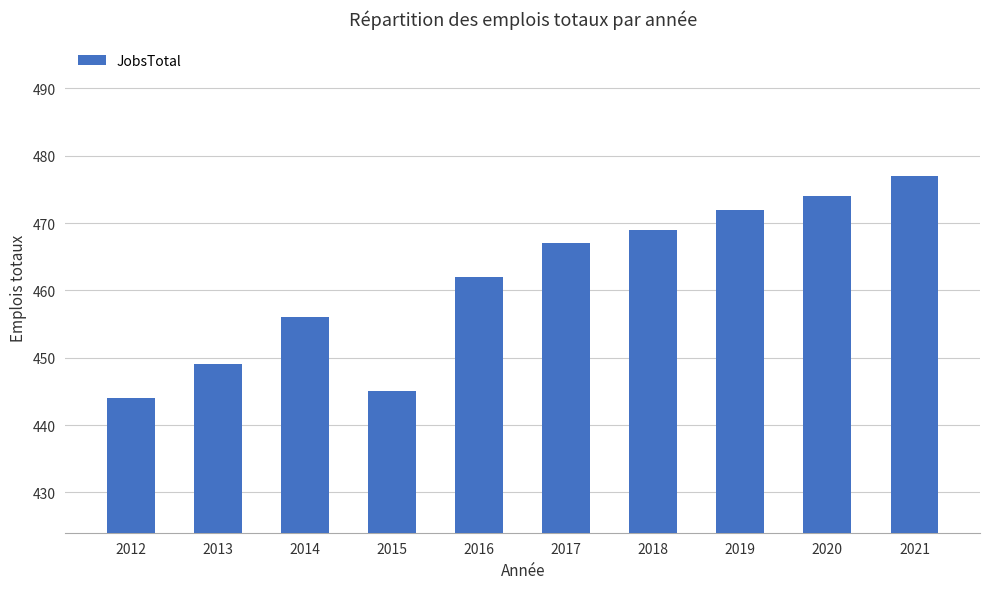

True or false: the data shows 469 at 2018.

True